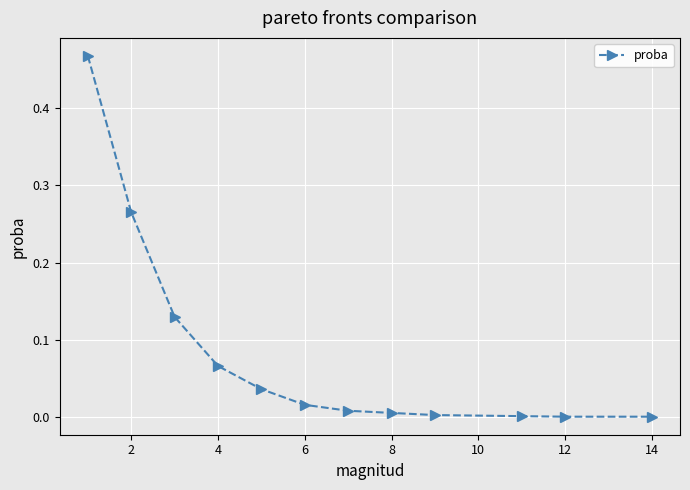

What is the sum of all values?

1.0